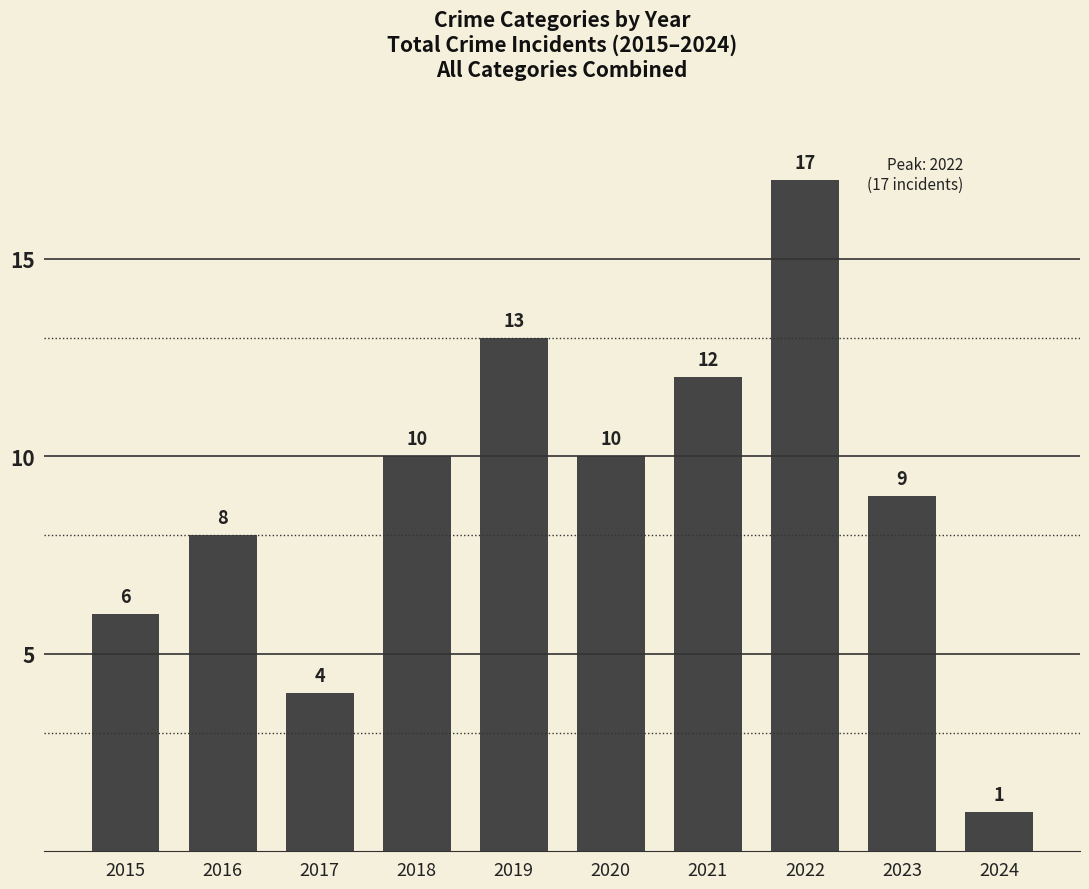

The chart shows a value of 1 at 2024. True or false?

True